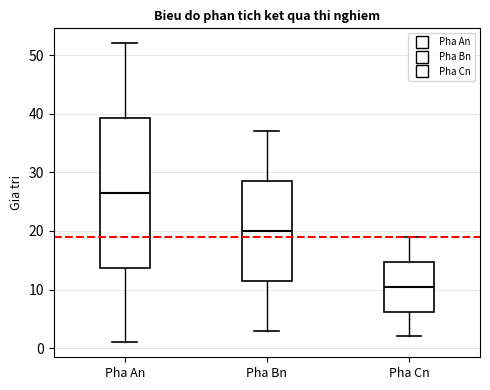

Where does the median line of the box for Pha Cn sit on the y-axis? The values are not printed on the chart, so give them approximately, as read against the axis.

11